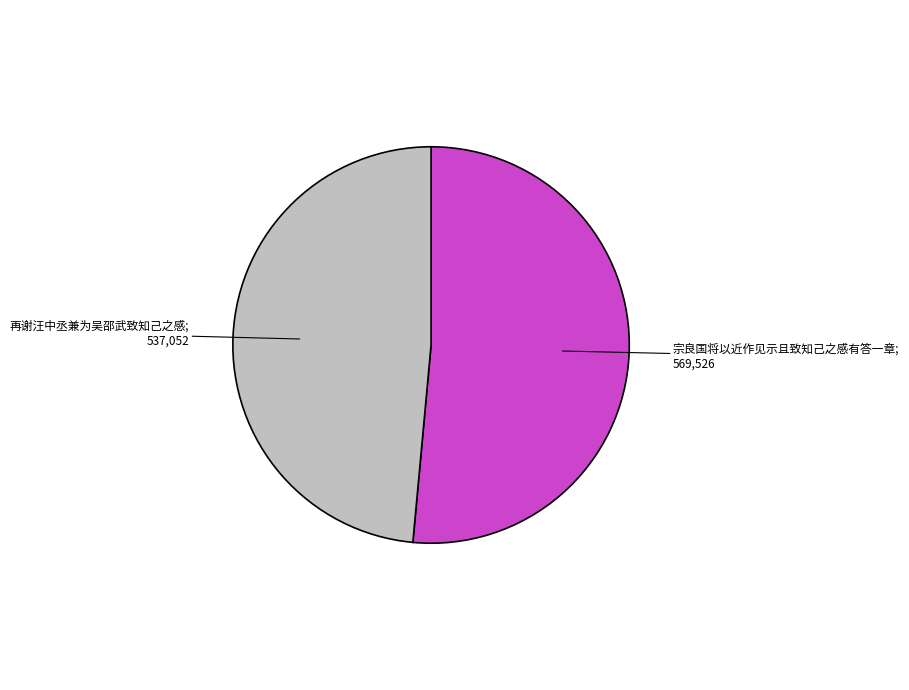

Is there any slice that represents more than half of the pie?

Yes